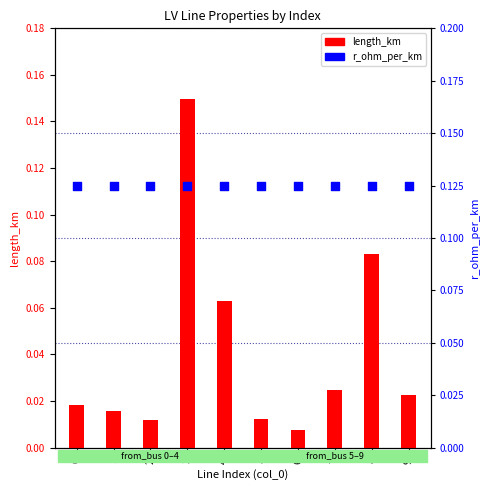

Which series reaches the minimum Y coordinate?

length_km